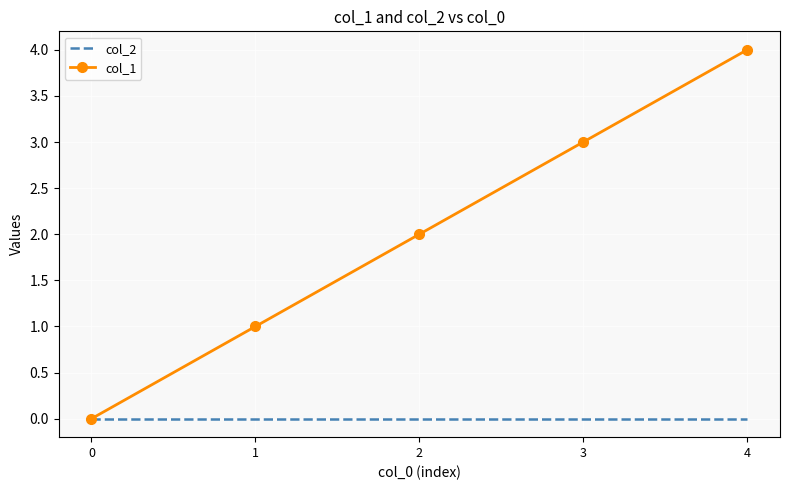

List the series in order of their peak value, lowest first.

col_2, col_1